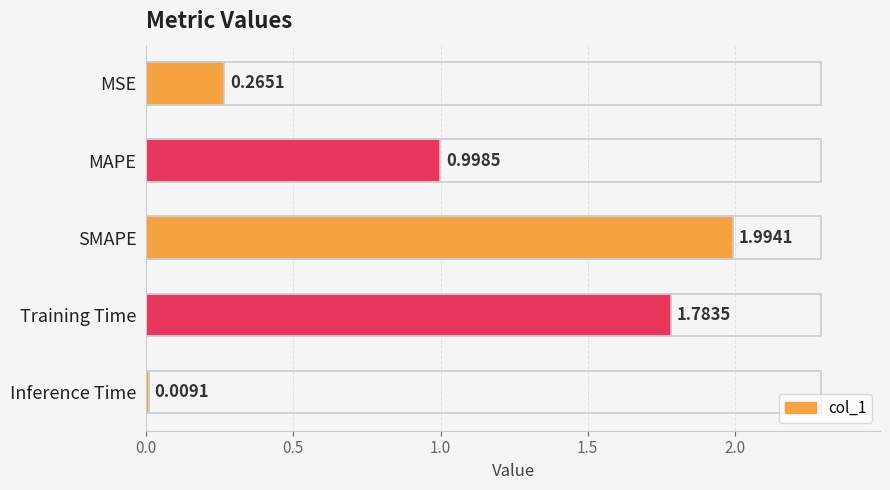

How many series are shown in this chart?

1